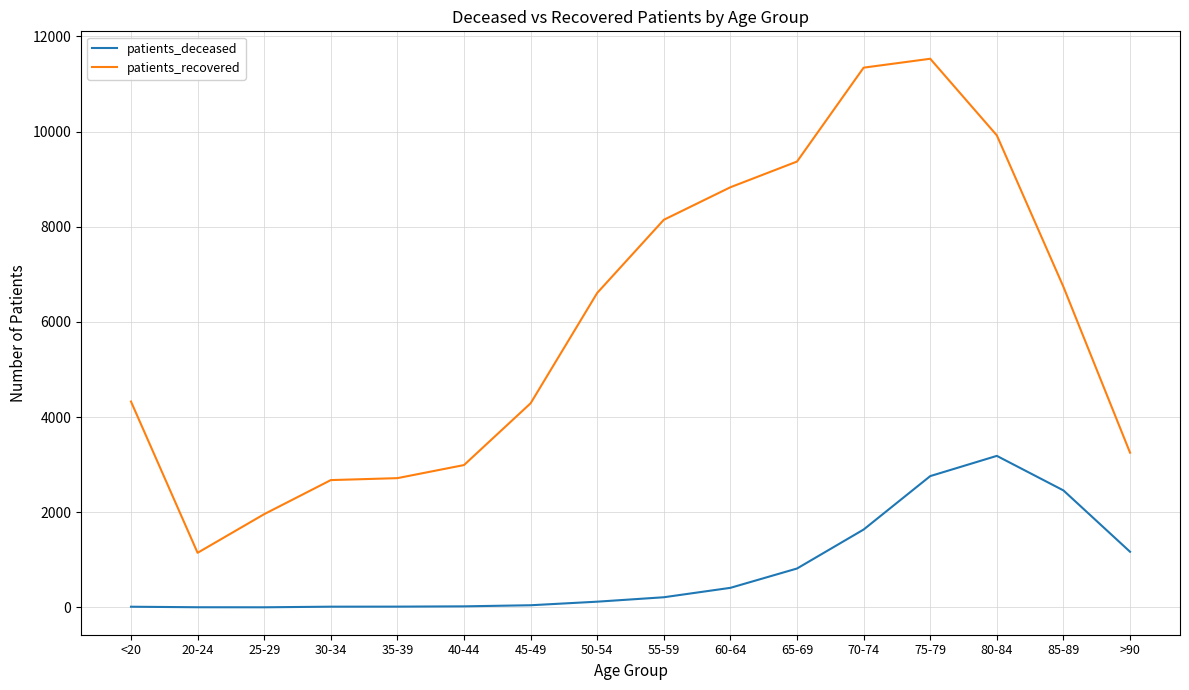

Is it true that patients_recovered equals 8830 at 60-64?

True